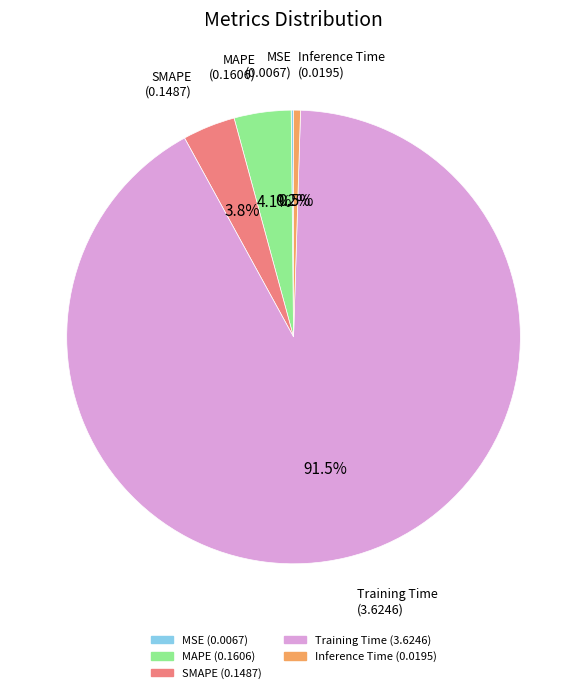

Which category has the biggest portion of the pie?

Training Time